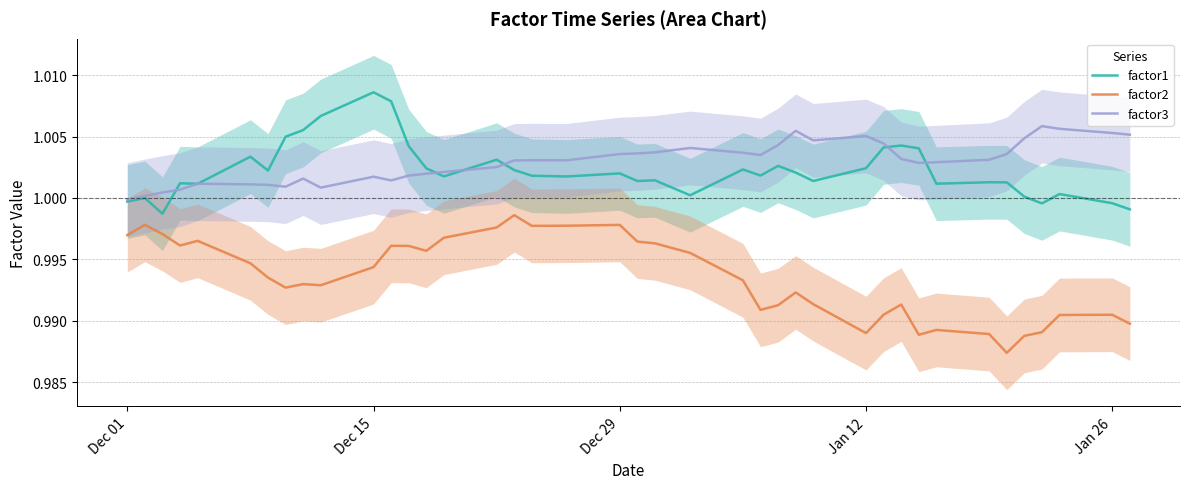

True or false: factor2 and factor3 cross at least once.

False